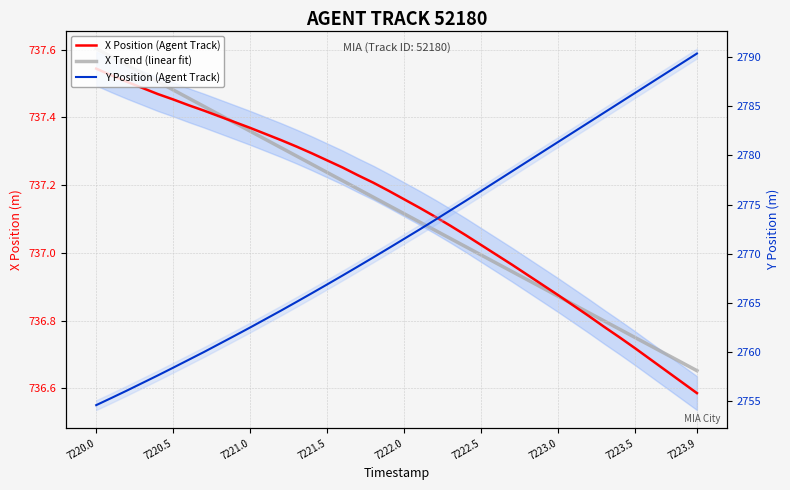

Which series has the widest spread of values?

Y Position (Agent Track)